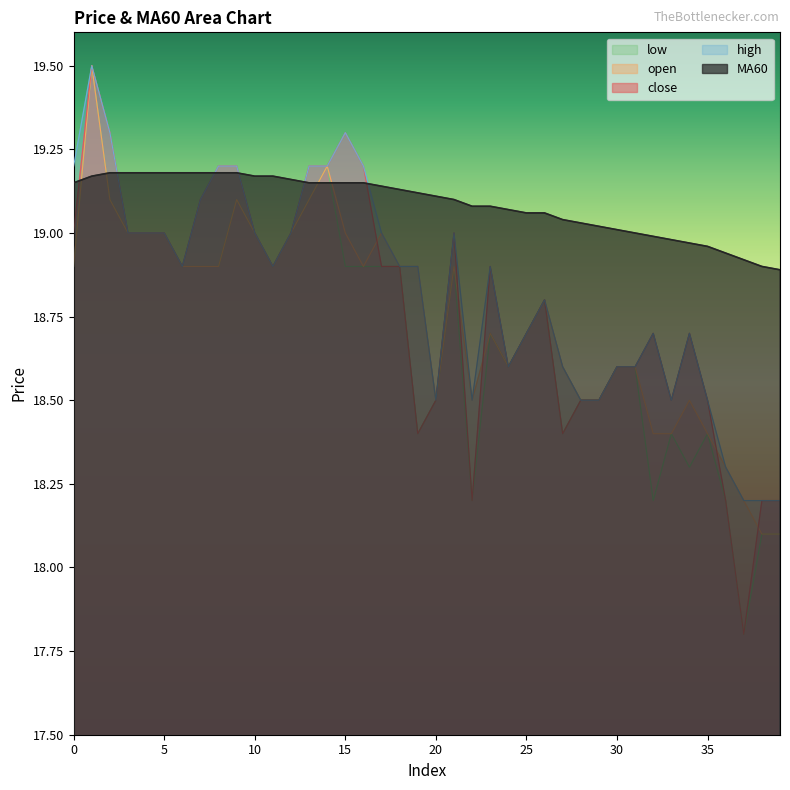

What is the smallest value displayed?

17.8